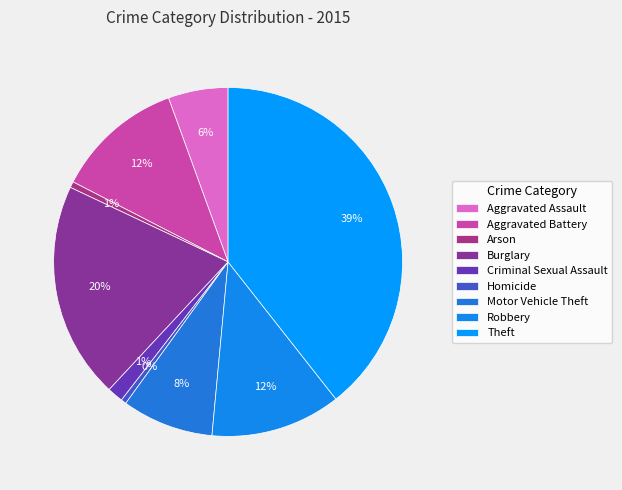

Which has a higher value, Arson or Criminal Sexual Assault?

Criminal Sexual Assault